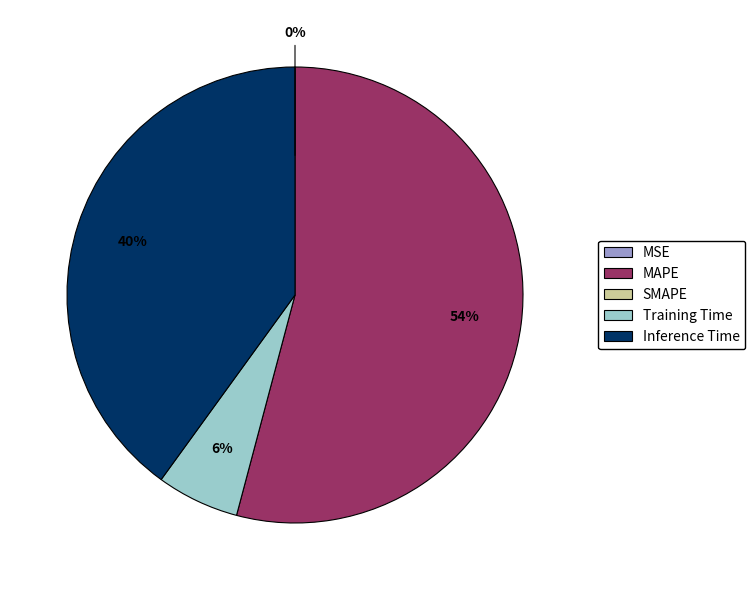

To the nearest percent, what is the average slice percentage?

25%